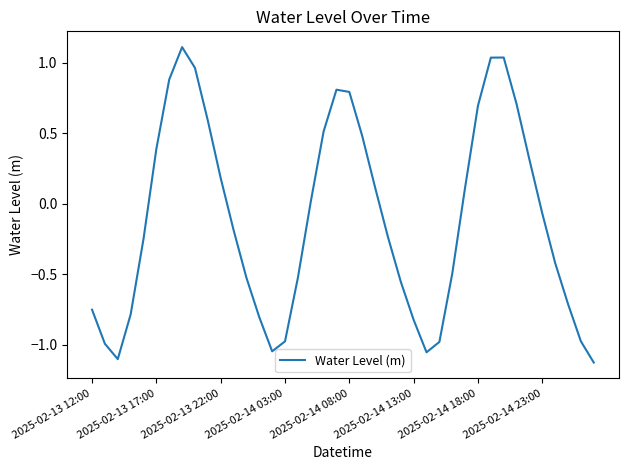

What is the greatest value displayed?

1.1